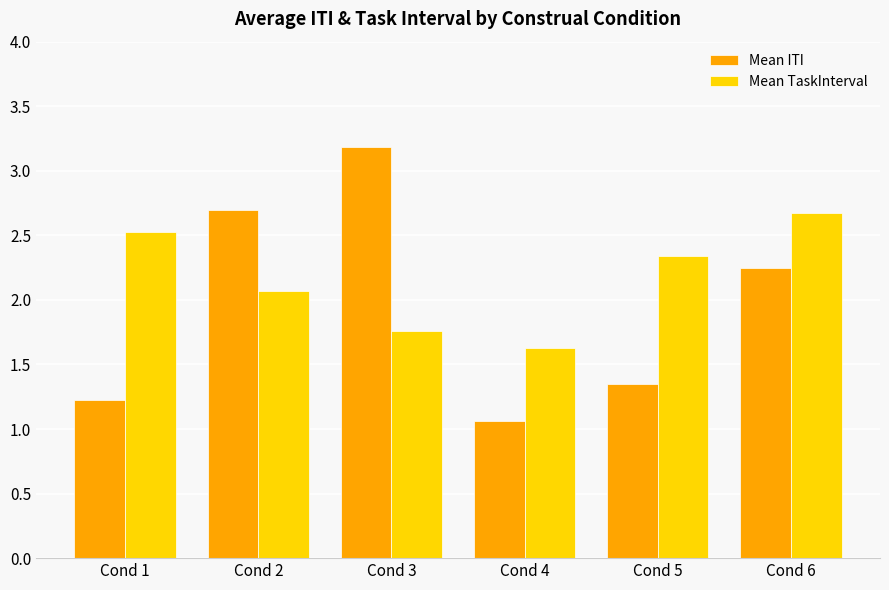

How many groups of bars are there?

6